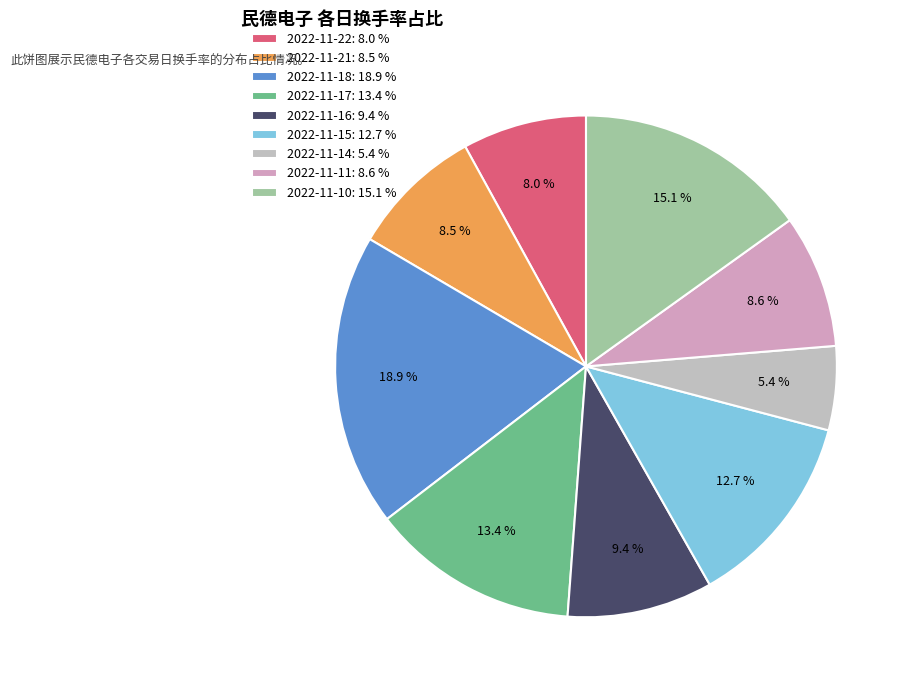

Does 2022-11-18 represent more than half of the total?

No